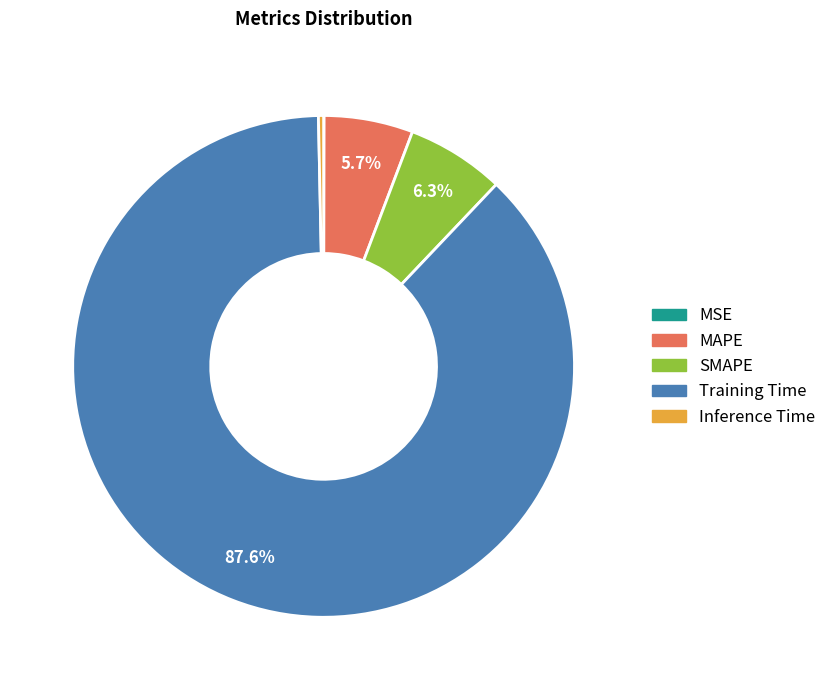

Is there a majority slice in this chart?

Yes